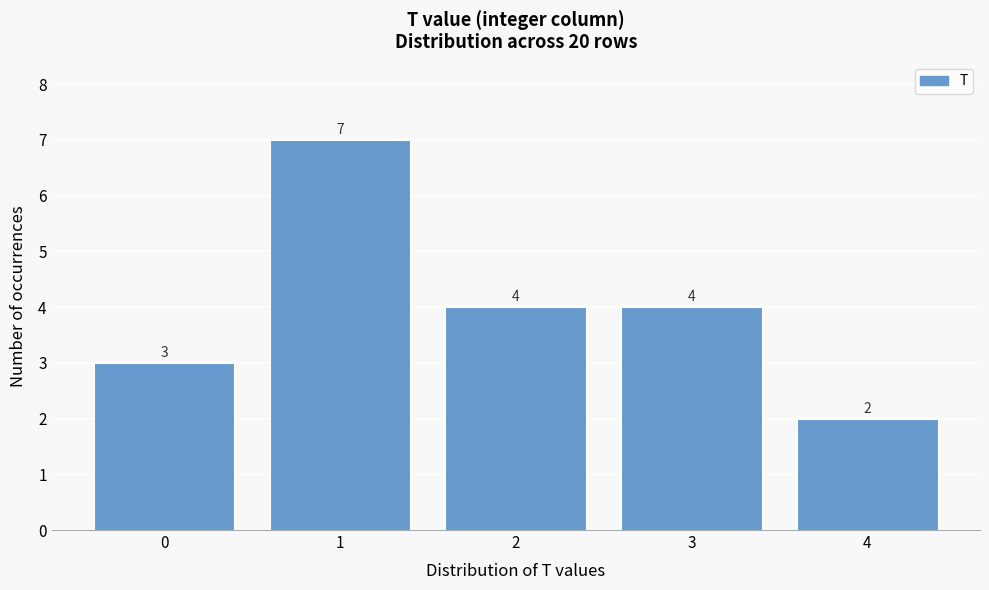

Reading left to right, list all the values displayed in this chart.

0=3	1=7	2=4	3=4	4=2